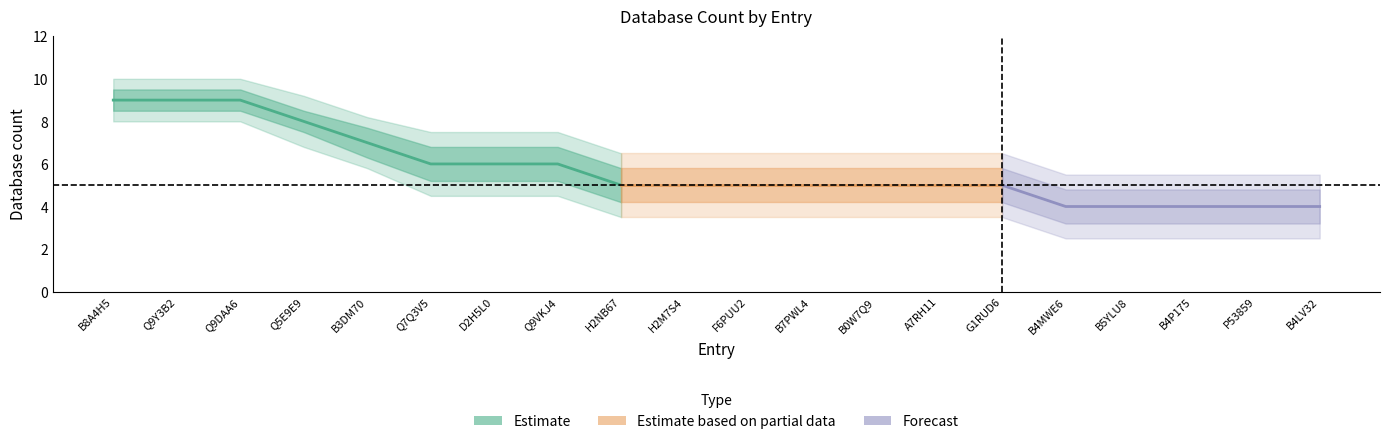

True or false: db_count and upper_outer intersect in this chart.

False